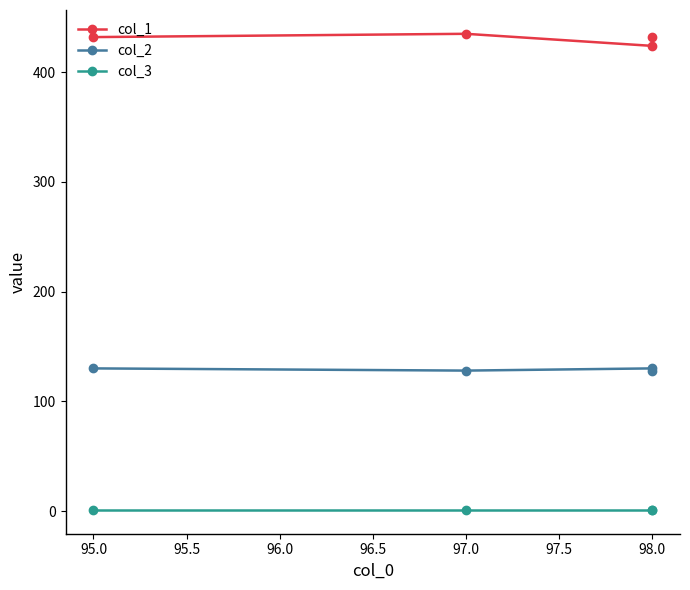

Is it true that col_3 equals 2 at 95.0?

False